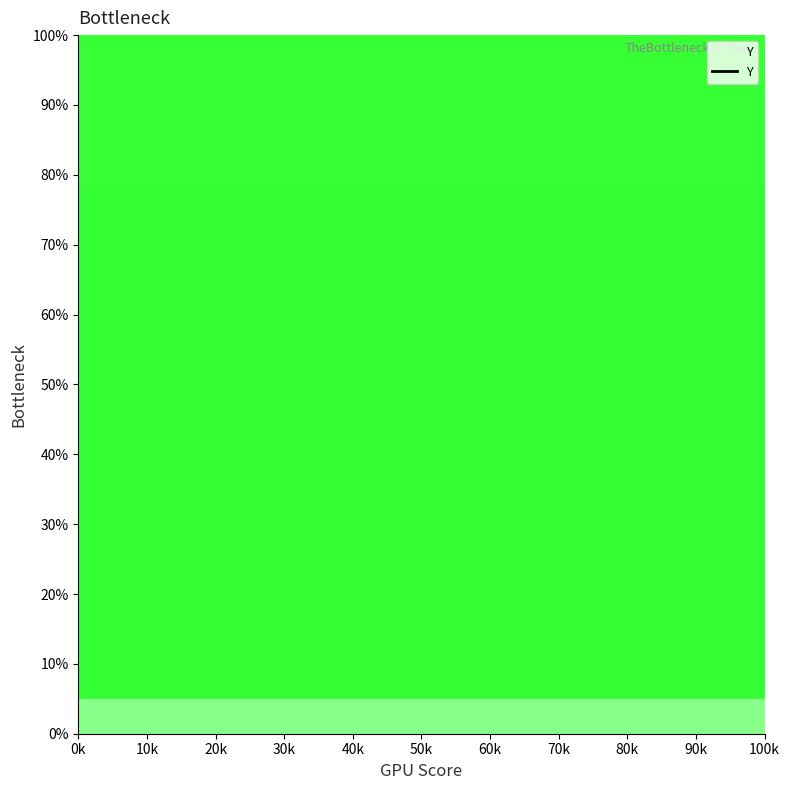

How many series are shown in this chart?

1